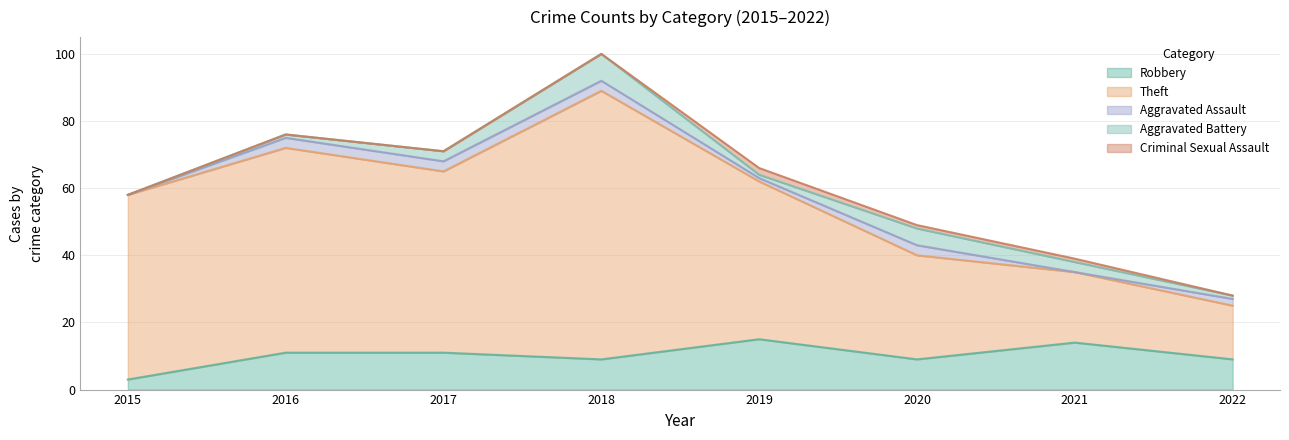

At 2022, list the series in order from largest to smallest.

Theft, Robbery, Aggravated Assault, Aggravated Battery, Criminal Sexual Assault